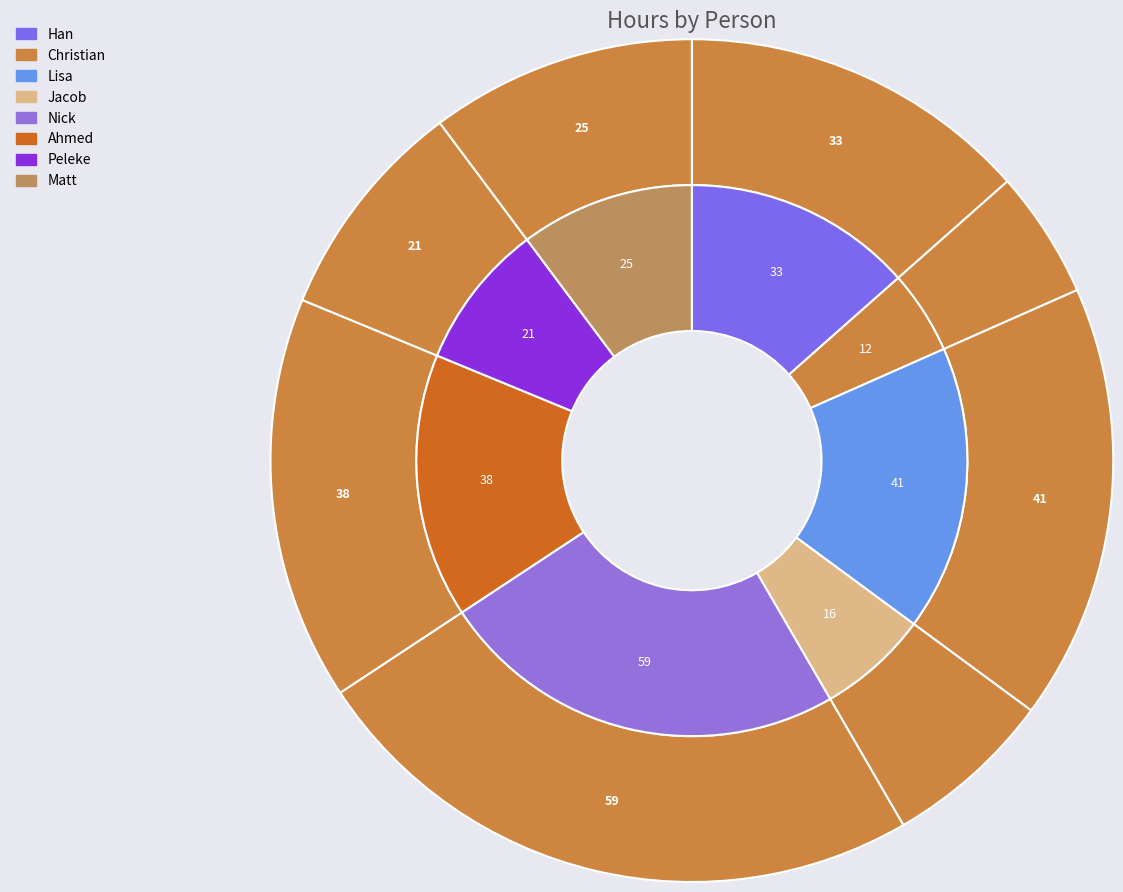

What is the change in value from Jacob to Ahmed?

+22